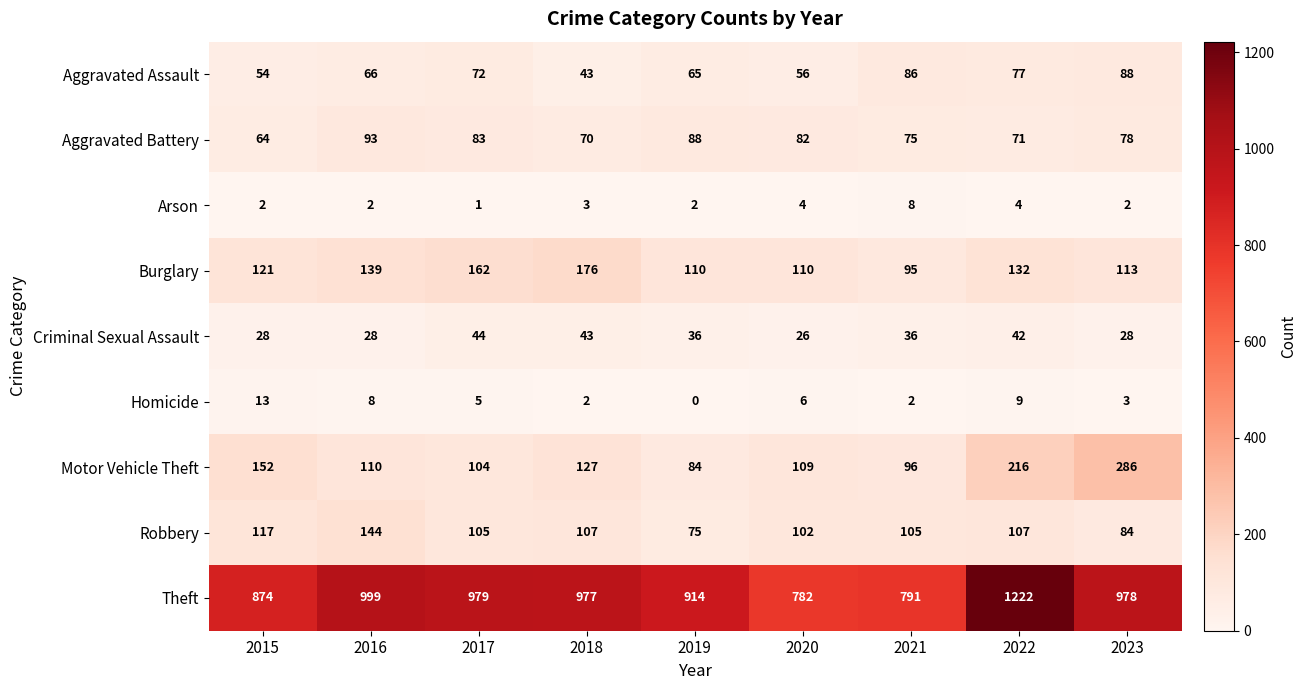

The value of Criminal Sexual Assault at 2017 is 16. True or false?

False